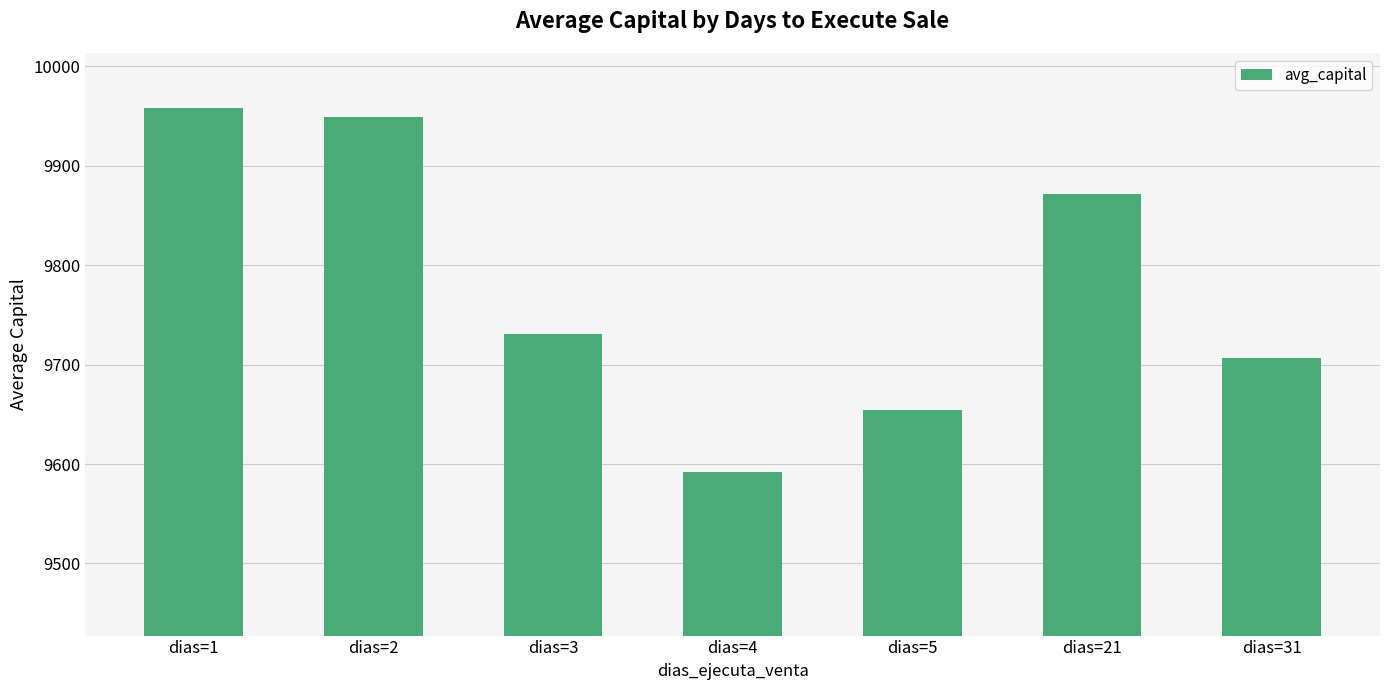

What is the sum of the values at dias=31 and dias=5?

19361.6